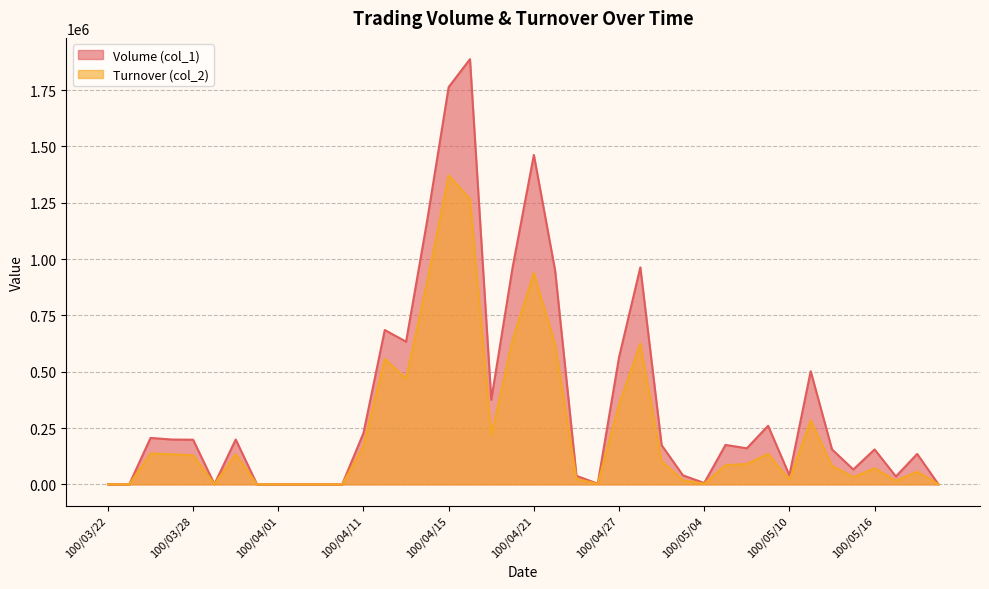

What is the value of the Volume (col_1) point at the 19th from the left?

375000